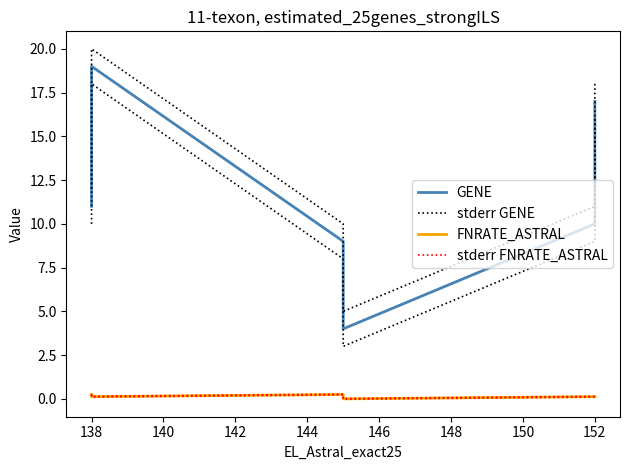

What is the value of the stderr FNRATE_ASTRAL point at the 1st from the left?

0.3